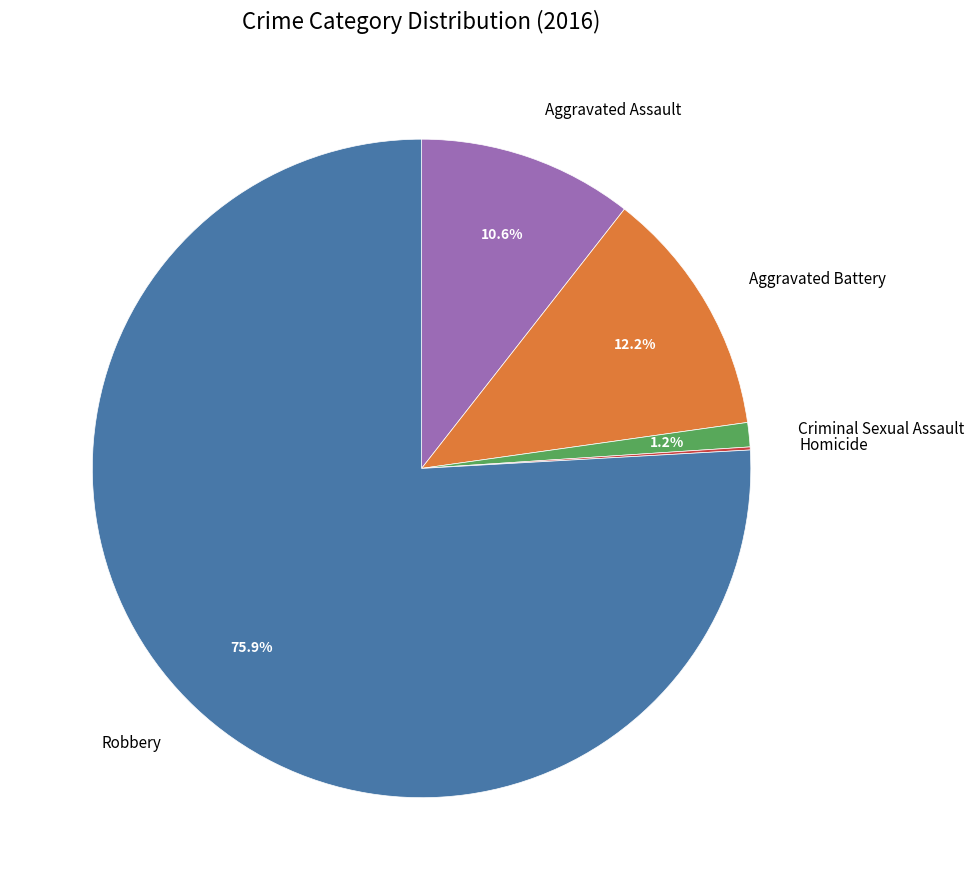

True or false: Robbery accounts for 84% of the total.

False